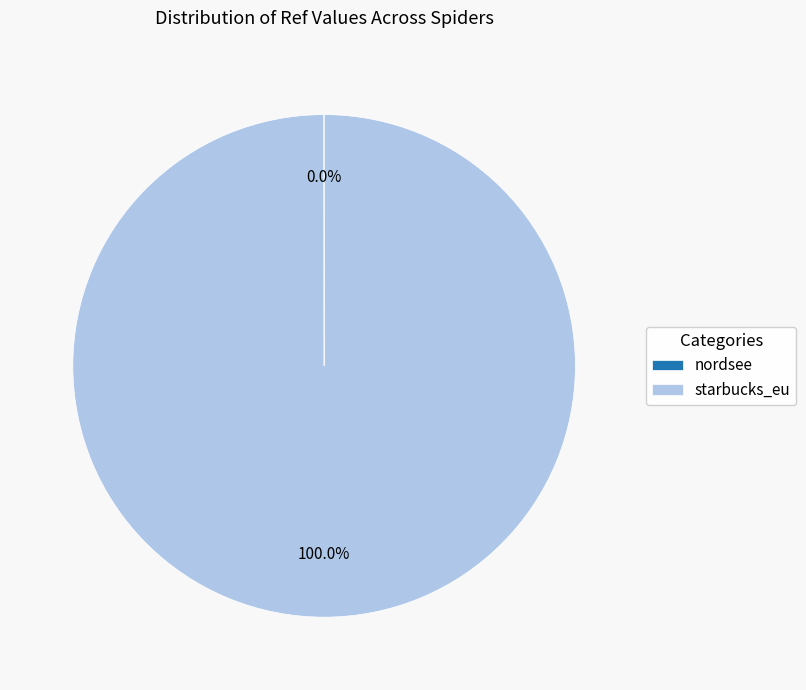

What is the largest slice in the pie chart?

starbucks_eu